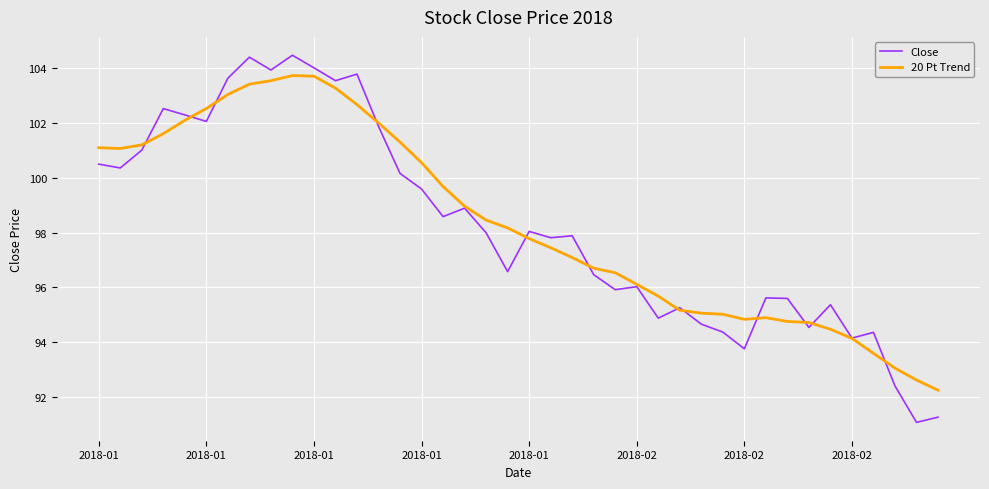

True or false: 20 Pt Trend and Close cross at least once.

True